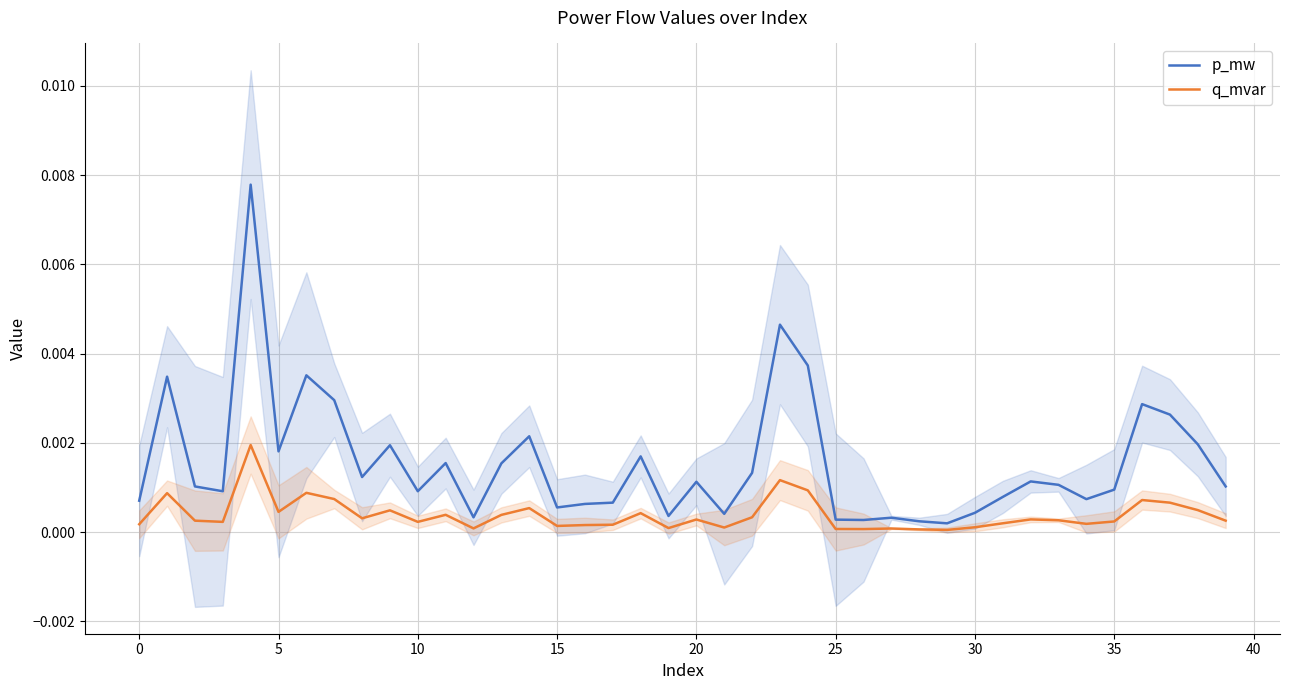

How many distinct data groups are displayed?

2